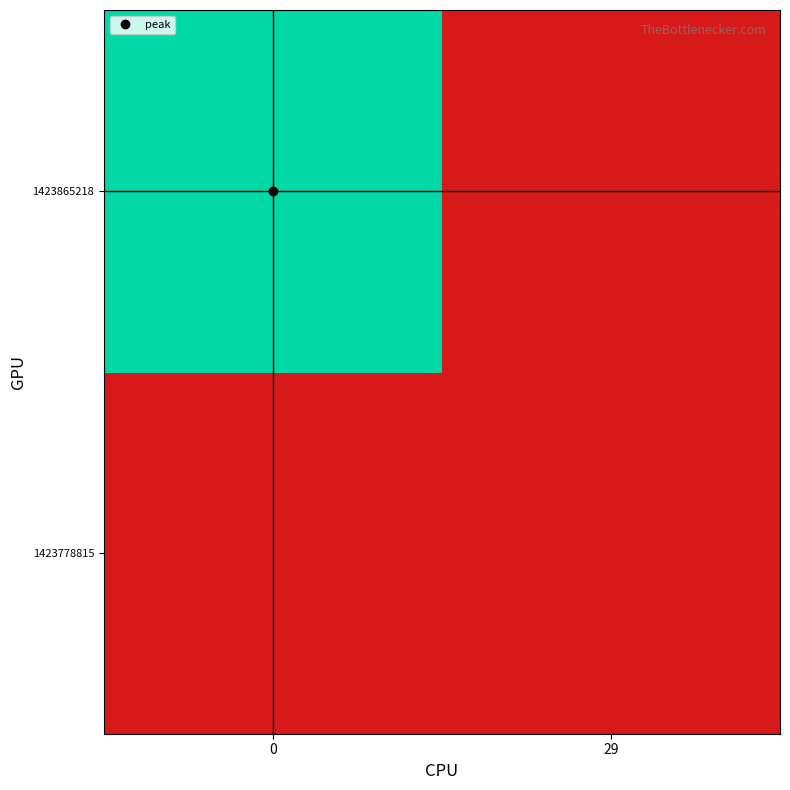

Reading right to left, list all the values displayed in this chart.

1423778815: 29=0	0=0
1423865218: 29=0	0=29